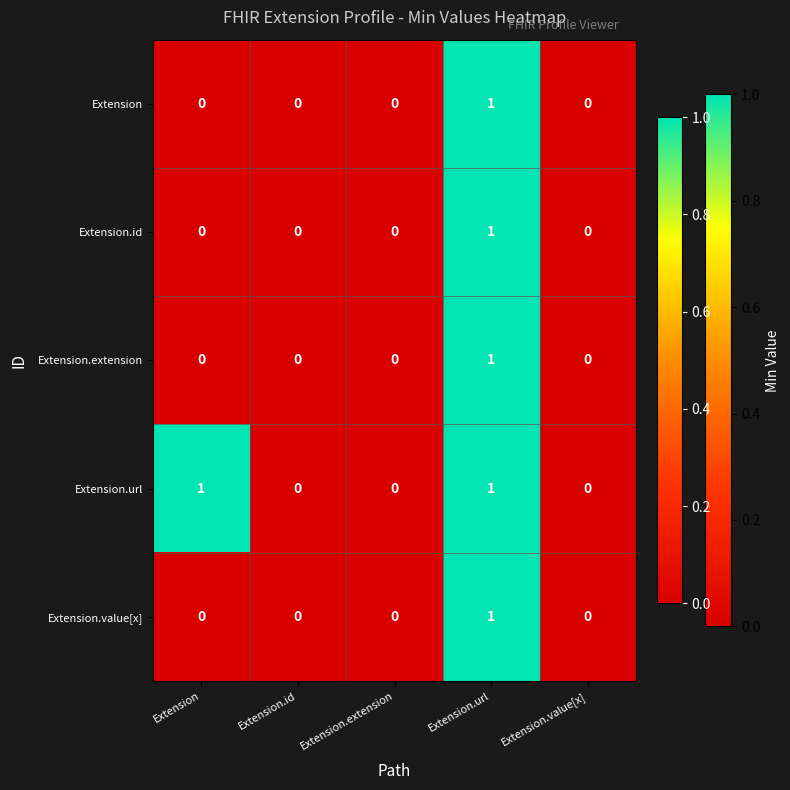

Count the number of categories in the chart.

5